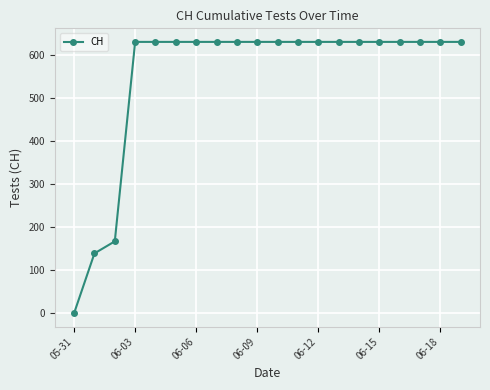

What is the value of the 19th point from the left?

631